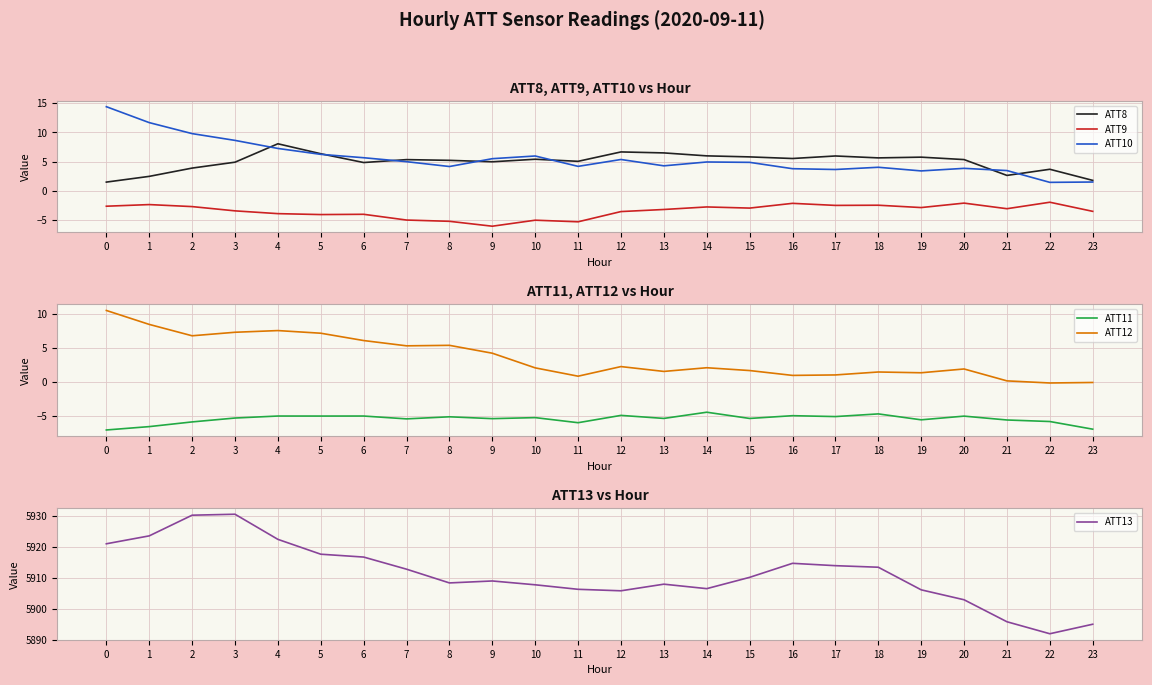

What value does the ATT9 series have at 4?

-3.9